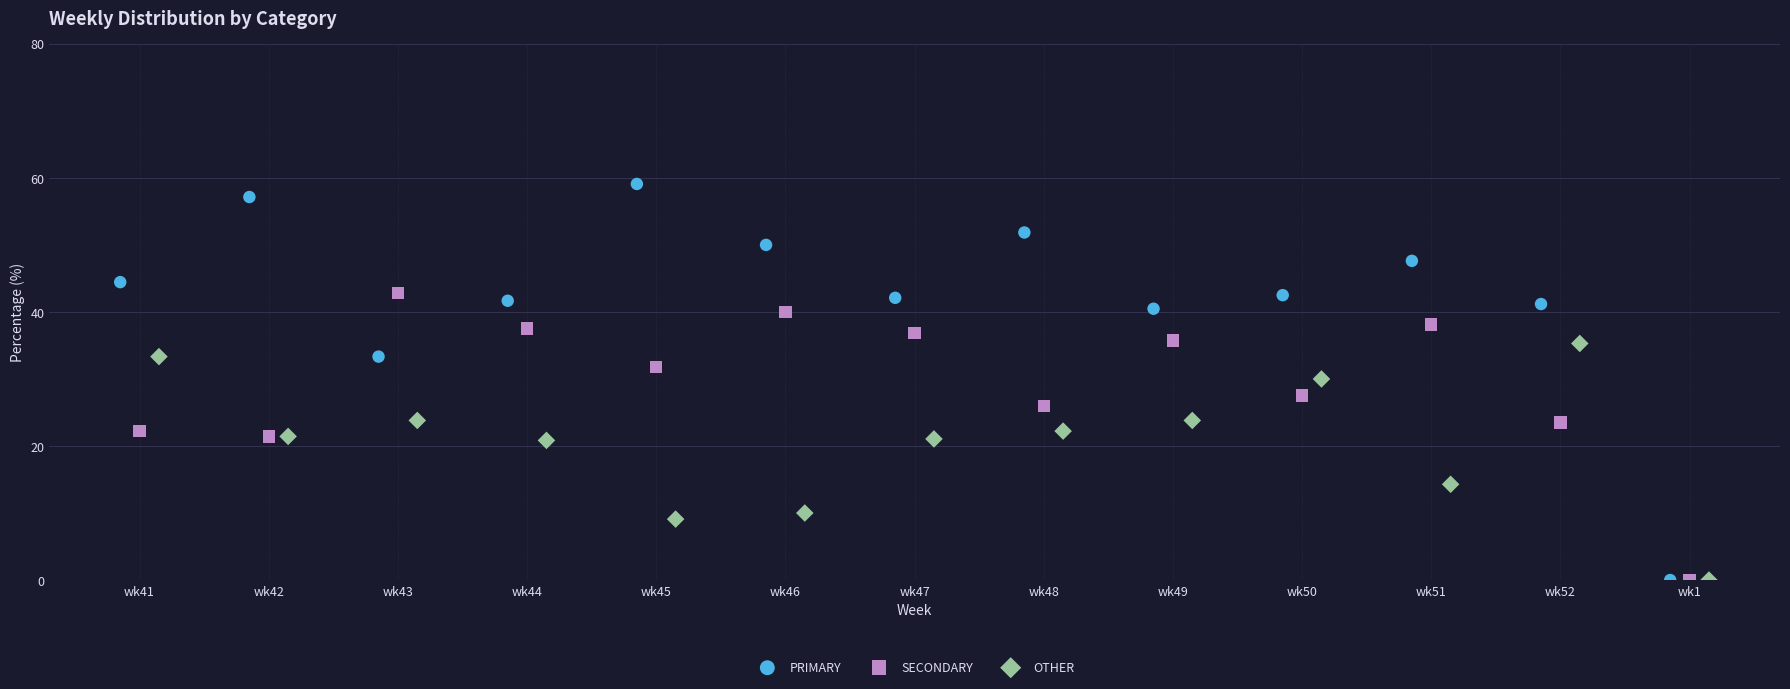

Which series has the largest Y range (max minus min)?

PRIMARY